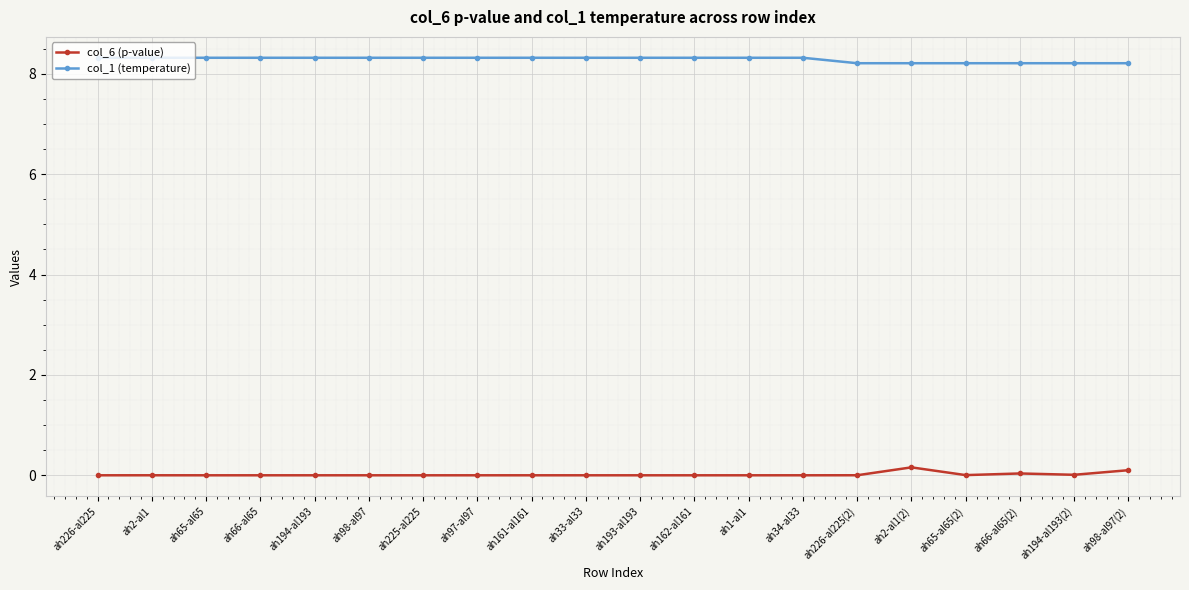

The col_6 (p-value) series shows 0.0 at ah33-al33. True or false?

True